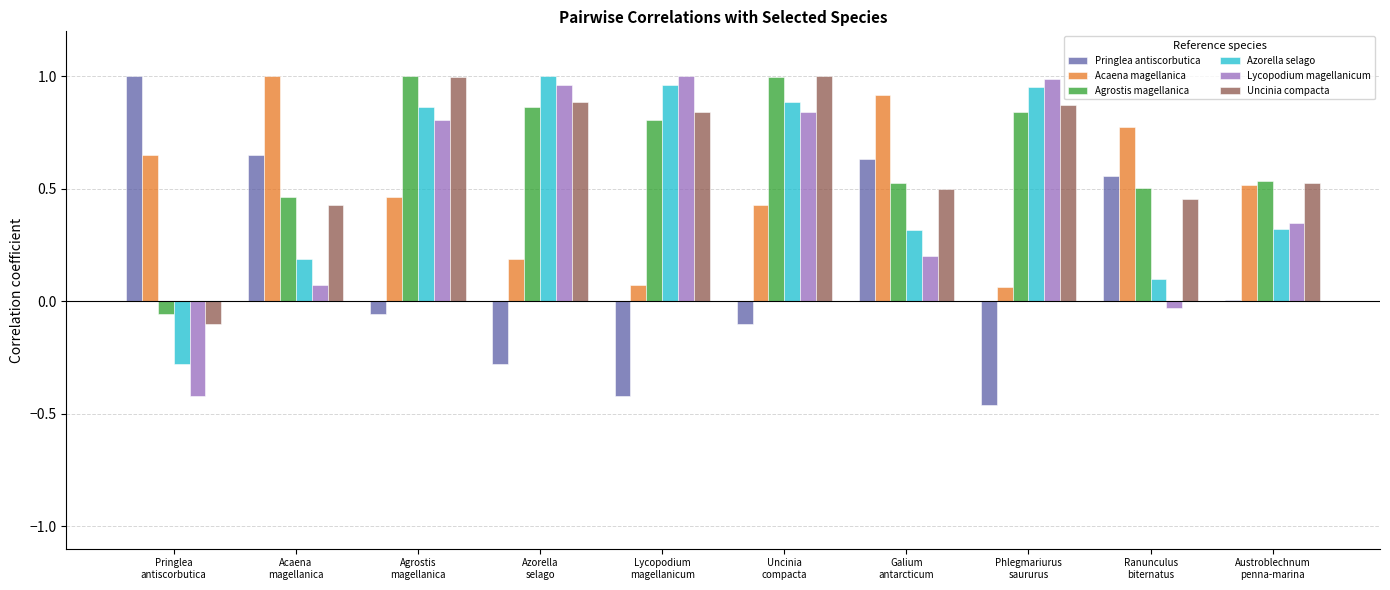

What is the sum of all Lycopodium magellanicum values?

4.8